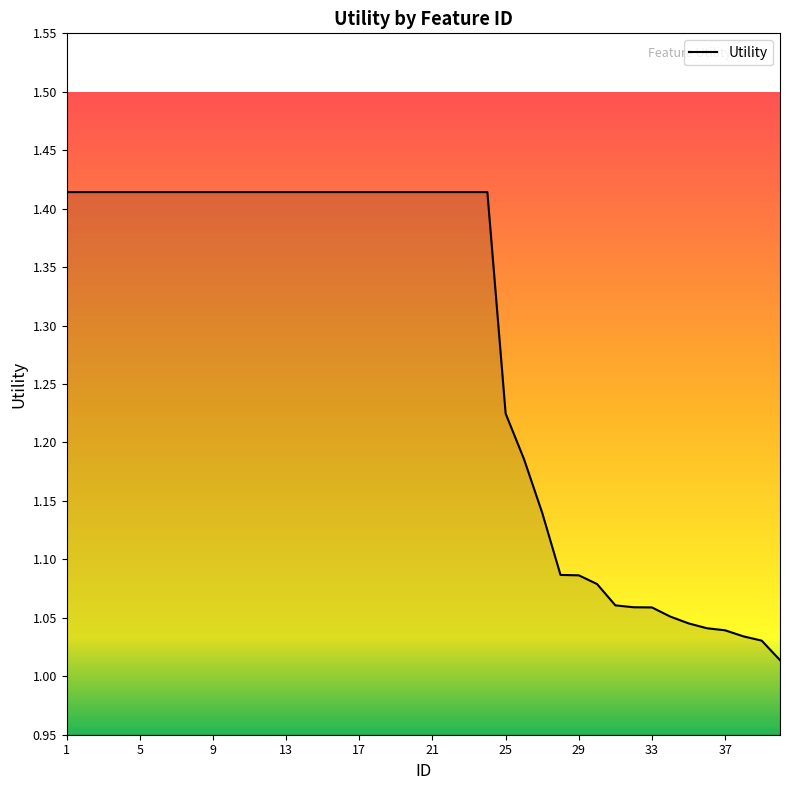

What is the difference between the maximum and minimum values?

0.4